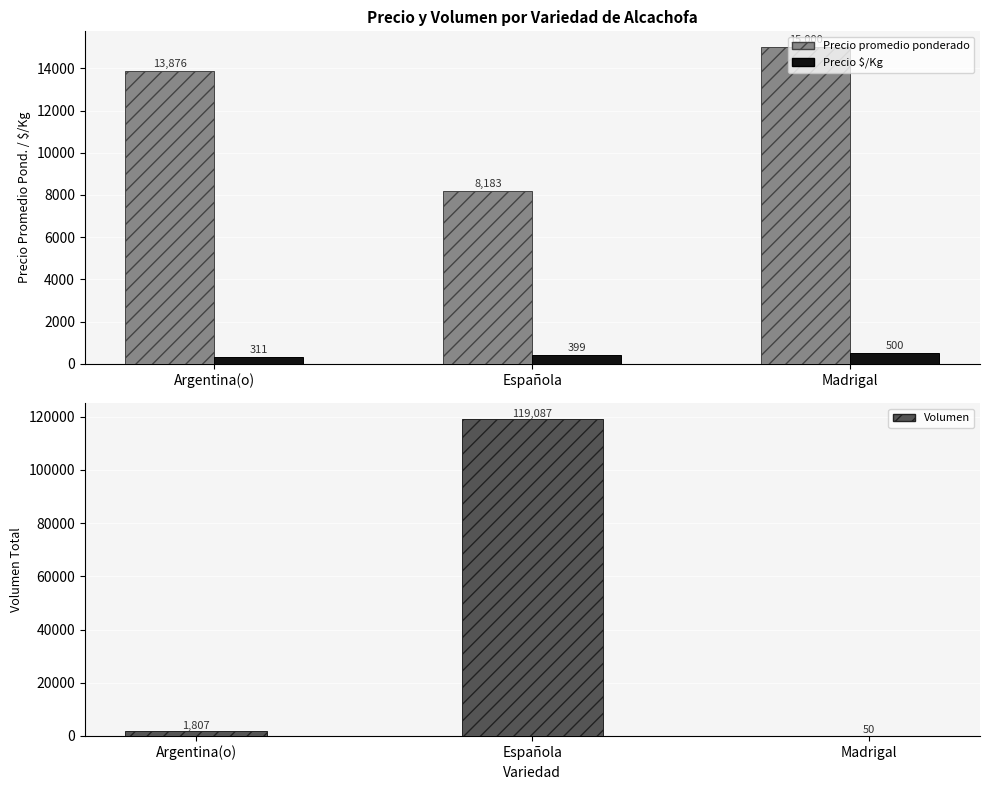

True or false: Volumen has a value of 45293 at Española.

False